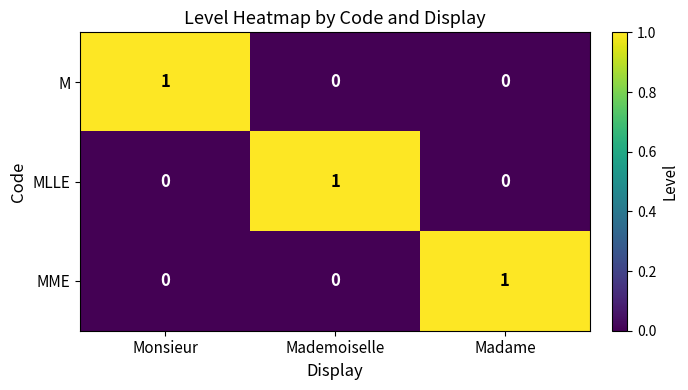

How many M values are between 0 and 1?

3